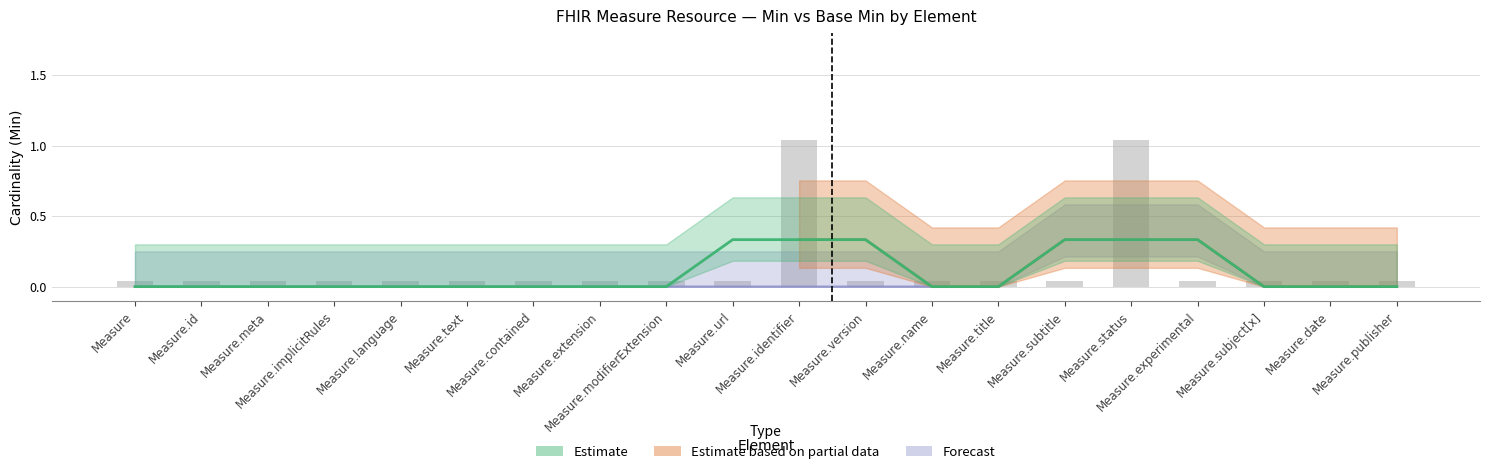

Reading right to left, extract all data points from this chart.

Measure.publisher=0.0	Measure.date=0.0	Measure.subject[x]=0.0	Measure.experimental=0.0	Measure.status=1.0	Measure.subtitle=0.0	Measure.title=0.0	Measure.name=0.0	Measure.version=0.0	Measure.identifier=1.0	Measure.url=0.0	Measure.modifierExtension=0.0	Measure.extension=0.0	Measure.contained=0.0	Measure.text=0.0	Measure.language=0.0	Measure.implicitRules=0.0	Measure.meta=0.0	Measure.id=0.0	Measure=0.0